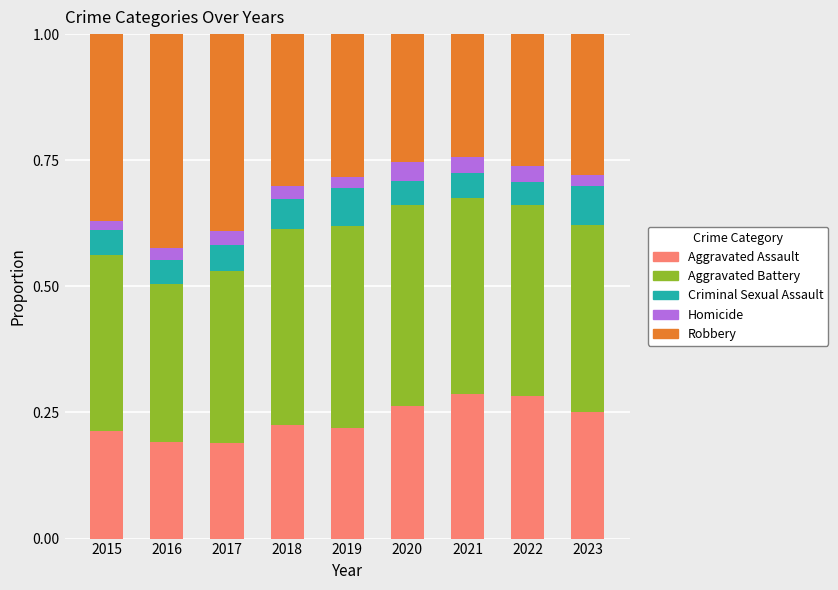

What is the total value across all series at 2019?

1.0